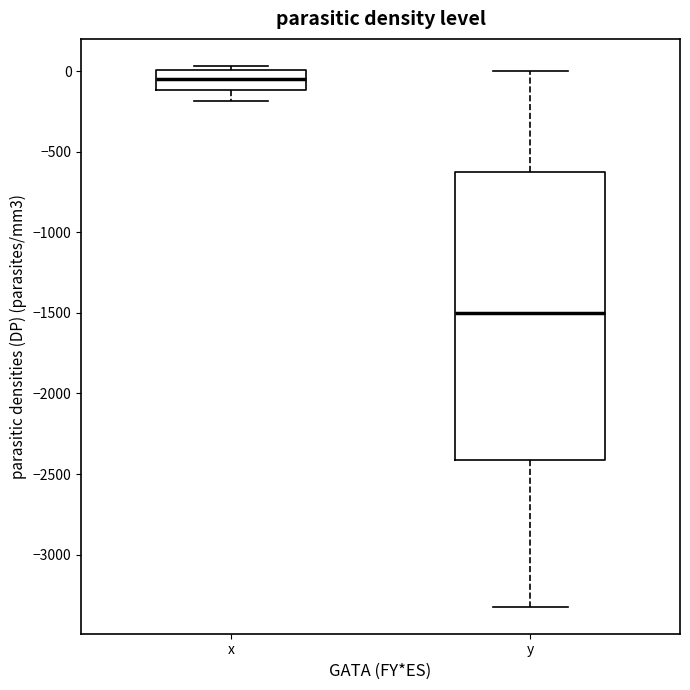

Reading left to right, read every box against the y-axis: the position of its median line, the range the box covers, and the ends of its whiskers. The values are not printed on the chart, so give them approximately, as read against the axis.

x: median -50, box -100 to 0, whiskers -200 to 50
y: median -1500, box -2400 to -600, whiskers -3300 to 0